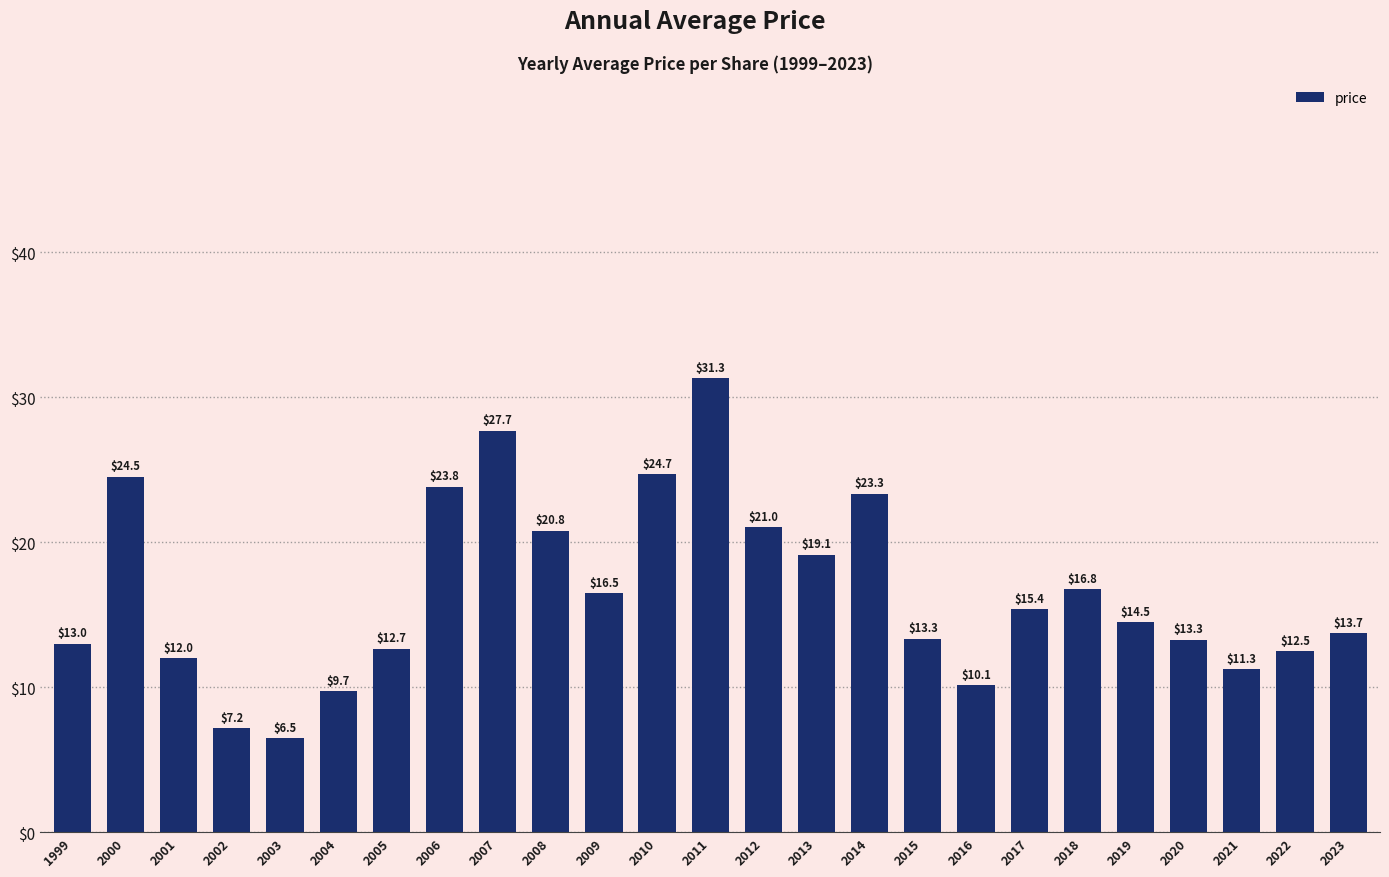

What is the average value?

16.6